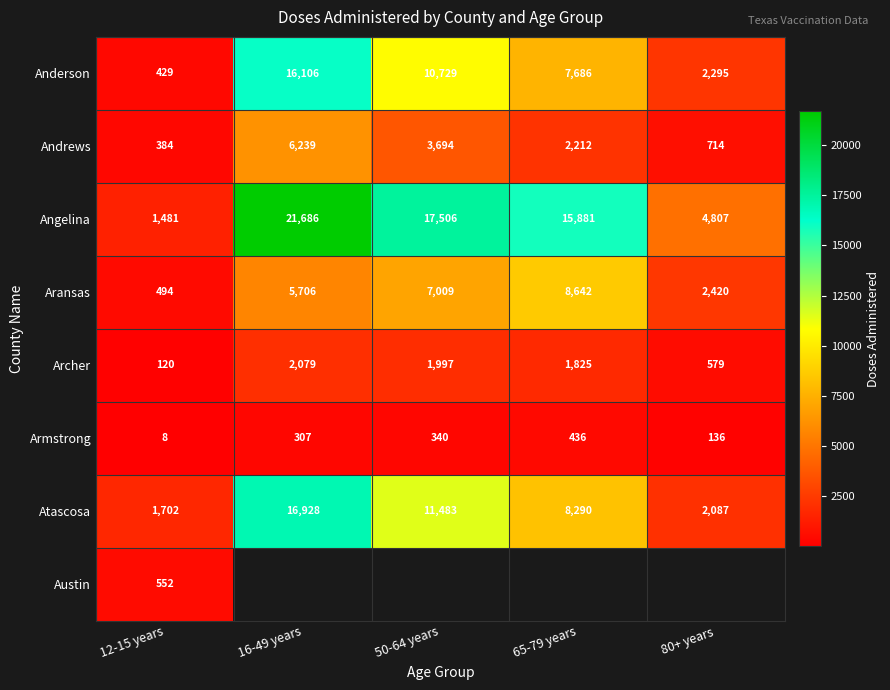

Where is Atascosa nearest to the value 9315?

65-79 years